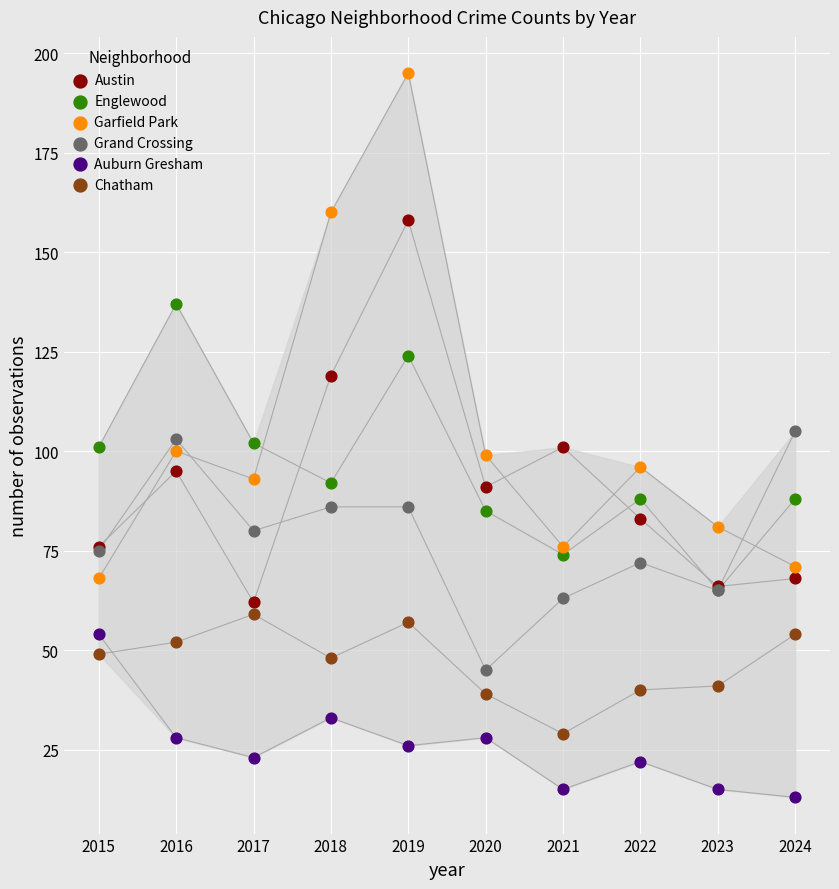

Which series contains the lowest Y value?

Auburn Gresham